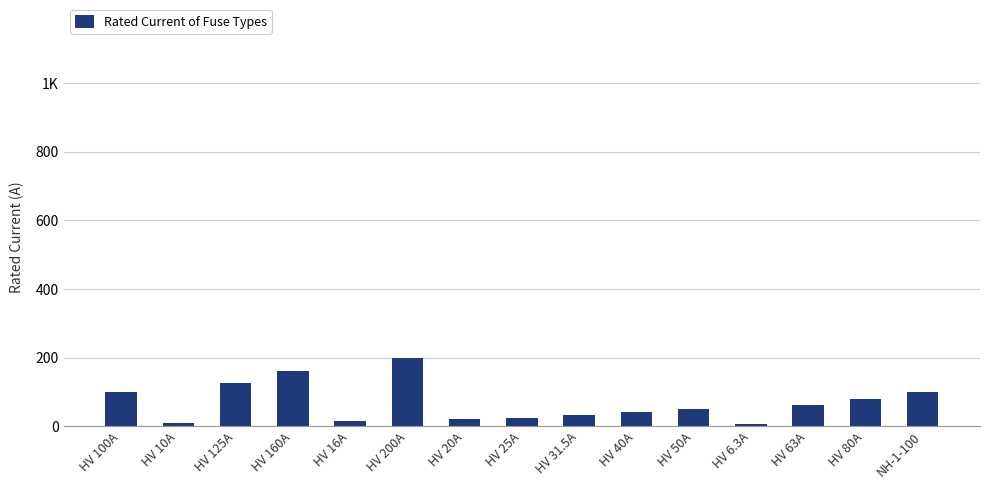

Reading left to right, list all the values displayed in this chart.

100.0	10.0	125.0	160.0	16.0	200.0	20.0	25.0	31.5	40.0	50.0	6.3	63.0	80.0	100.0